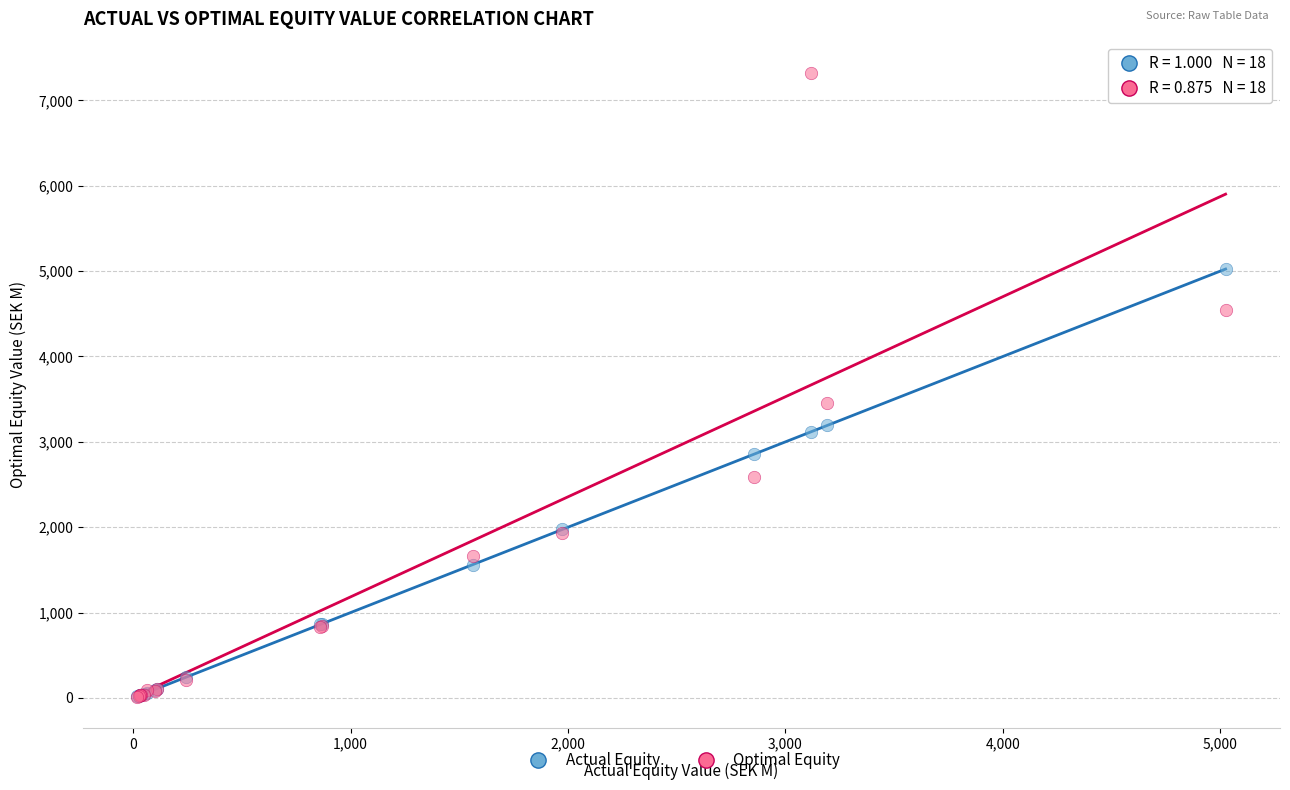

Across all series, what Y value is closest to 3668?

3457.4